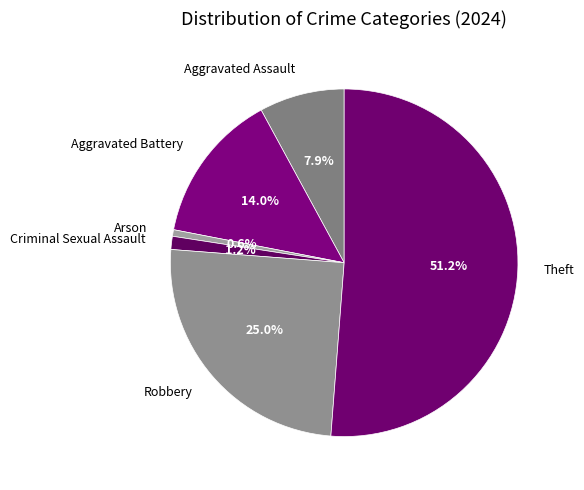

Does Robbery account for over 50% of the chart?

No